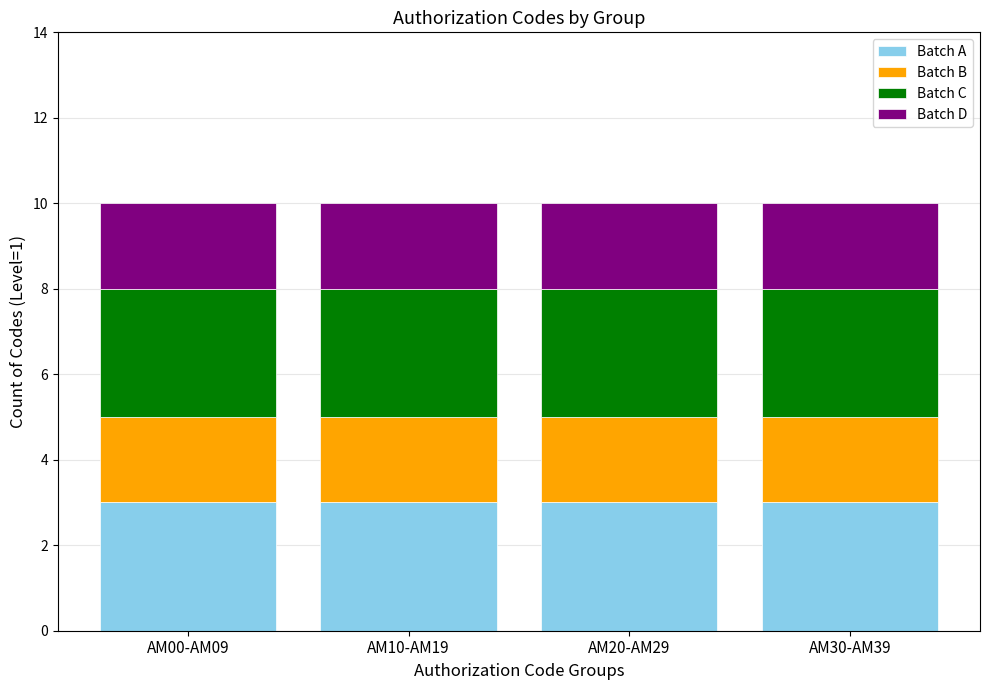

What is the highest value of the Batch A series?

3